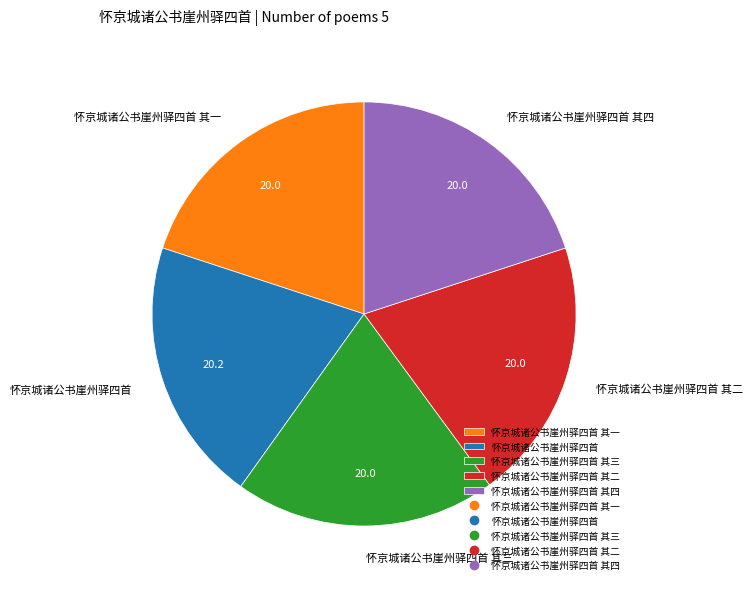

Does 怀京城诸公书崖州驿四首 其二 account for over 50% of the chart?

No